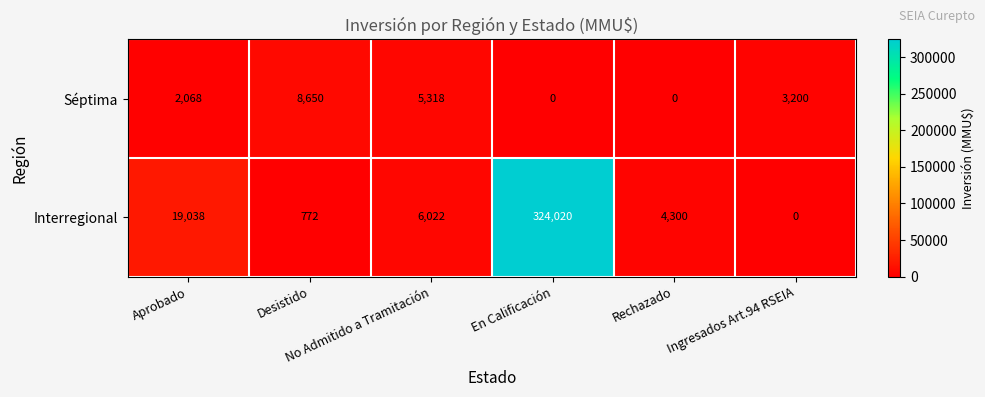

Which series has the largest range (max minus min)?

Interregional